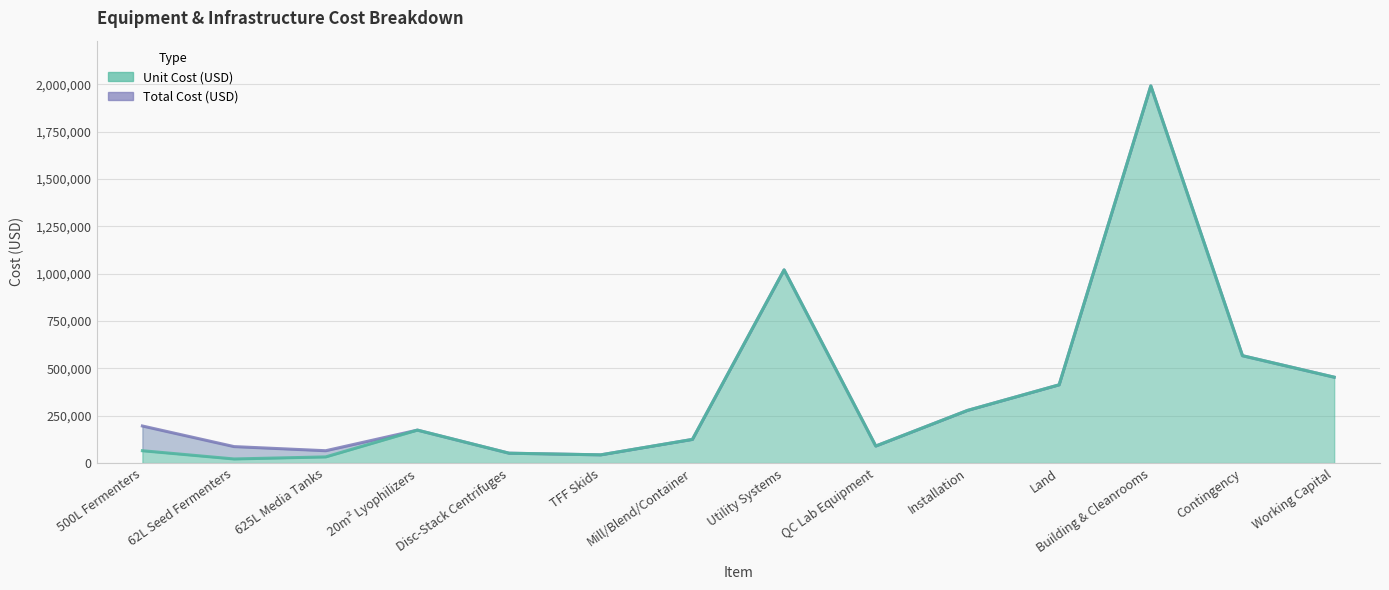

True or false: Unit Cost (USD) and Total Cost (USD) intersect in this chart.

False